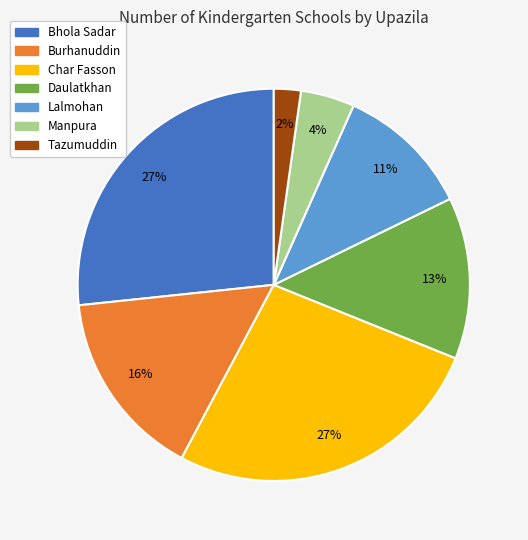

How many slices are in this pie chart?

7